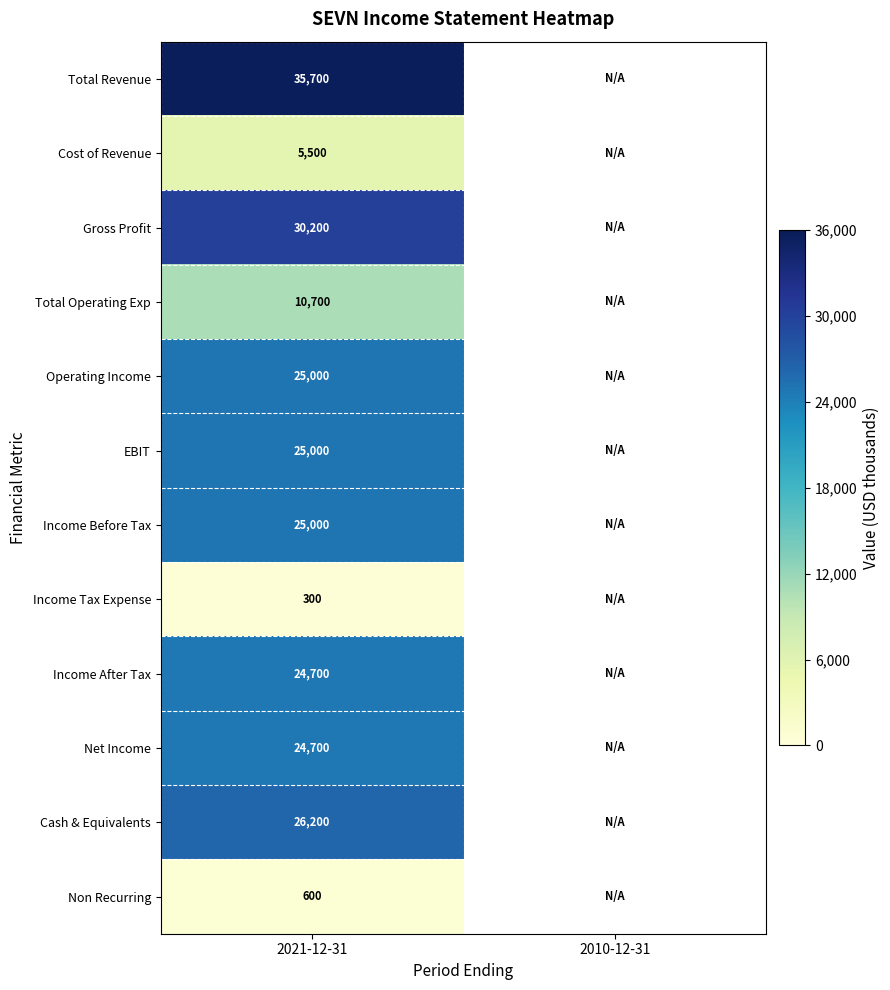

Is it true that Operating Income equals 11484.1 at 2021-12-31?

False